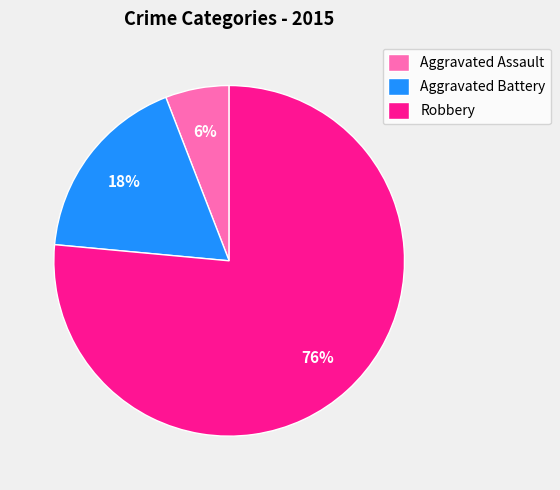

How many slices are in this pie chart?

3